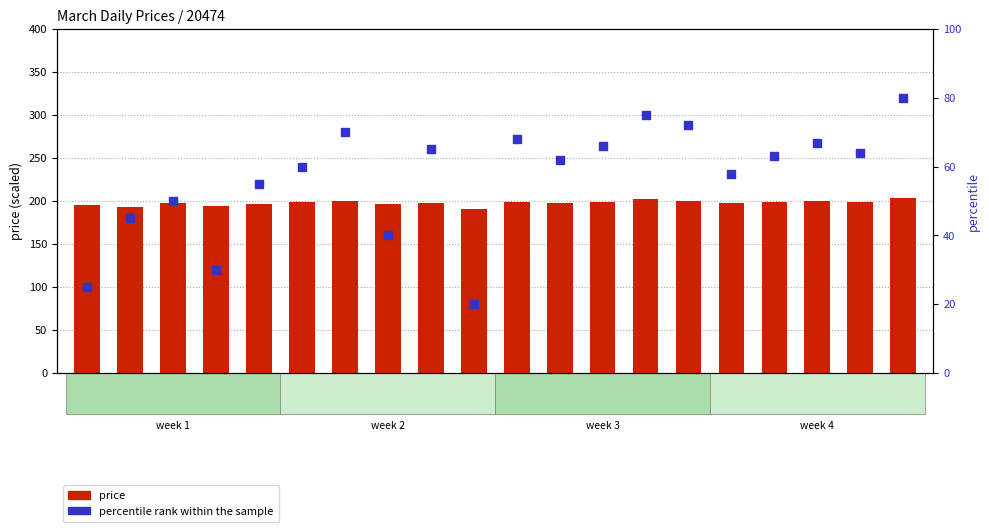

Which series reaches the maximum Y coordinate?

price